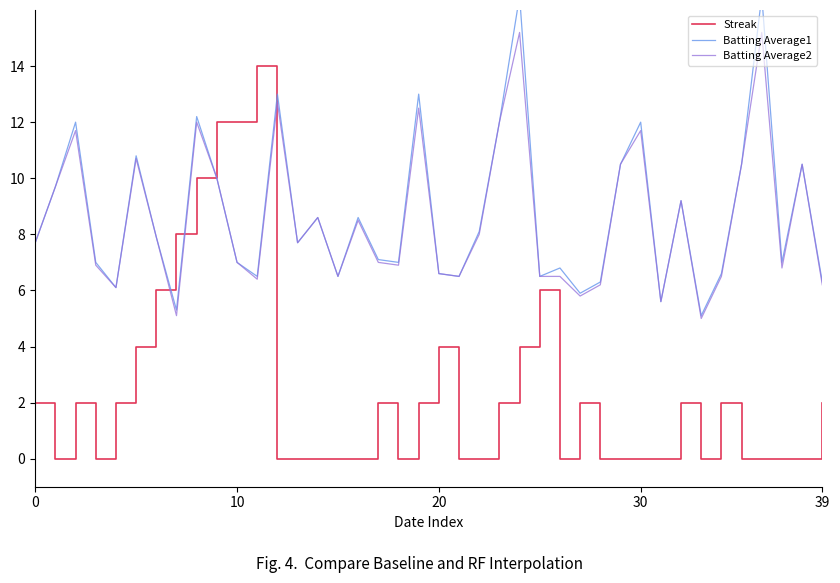

True or false: Batting Average1 and Batting Average2 intersect in this chart.

False